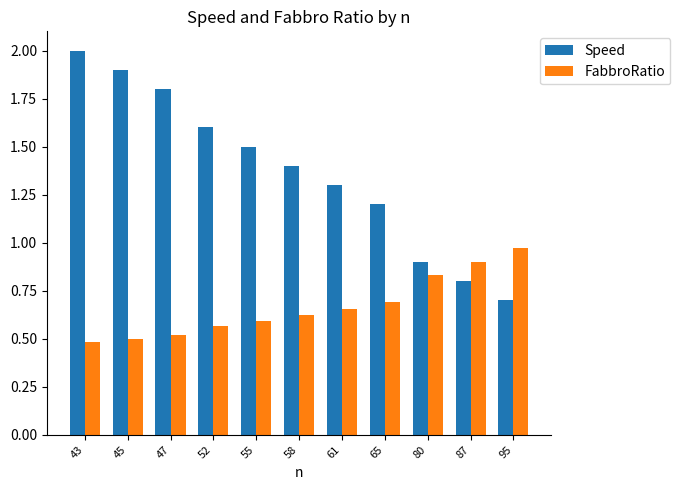

What is the sum of all Speed values?

15.1